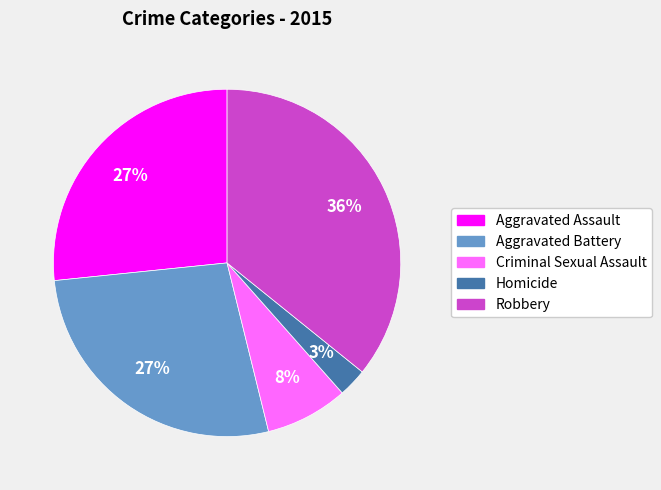

The Homicide slice represents 12% of the pie. True or false?

False